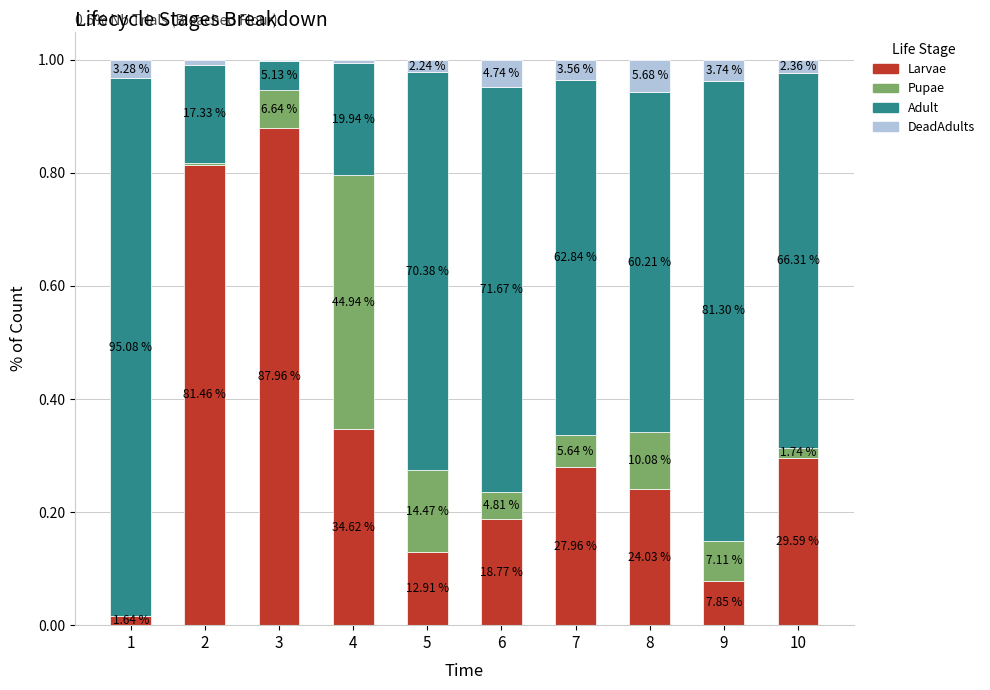

What are all the series names shown in the legend?

Larvae, Pupae, Adult, DeadAdults